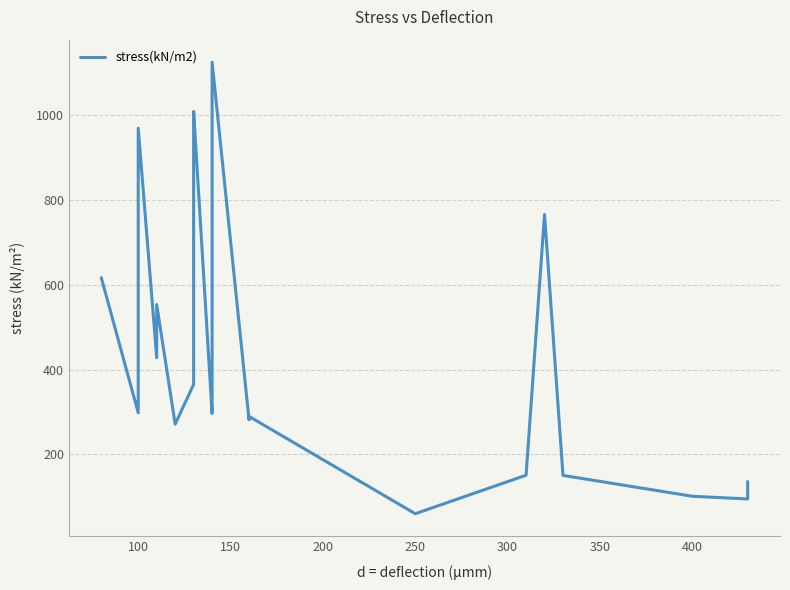

True or false: the data shows 98.9 at 450.

False